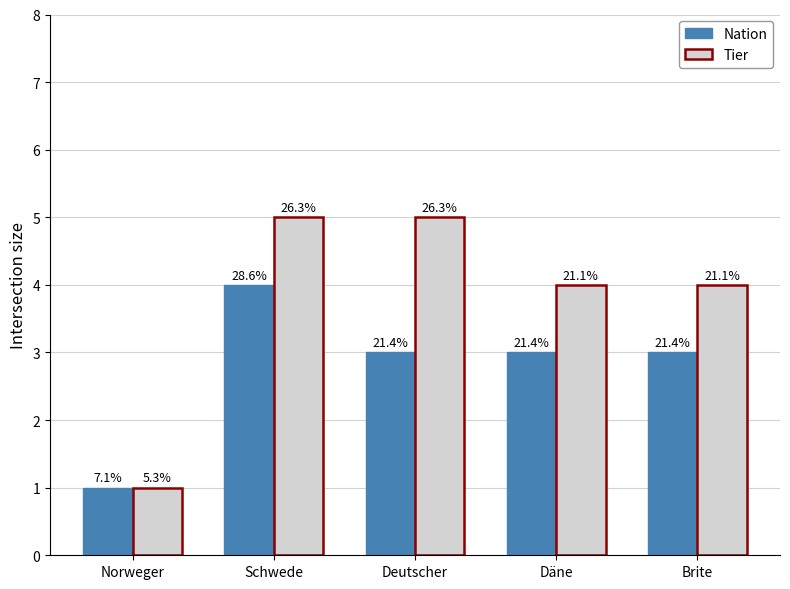

How many groups of bars are there?

5